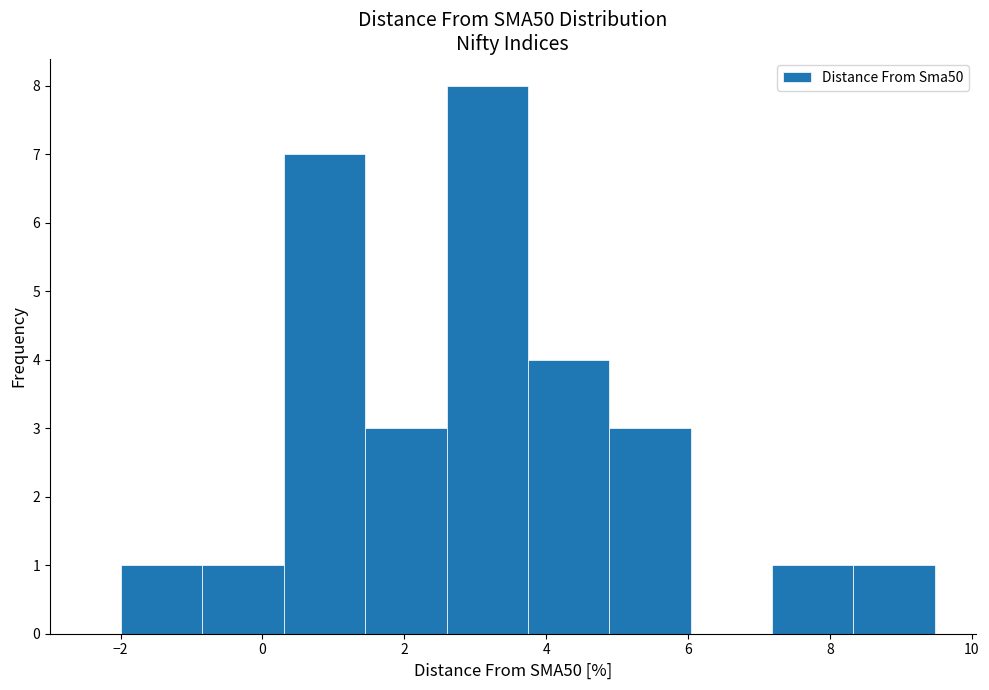

Which range on the x-axis has the tallest bar?

2.6 to 3.8